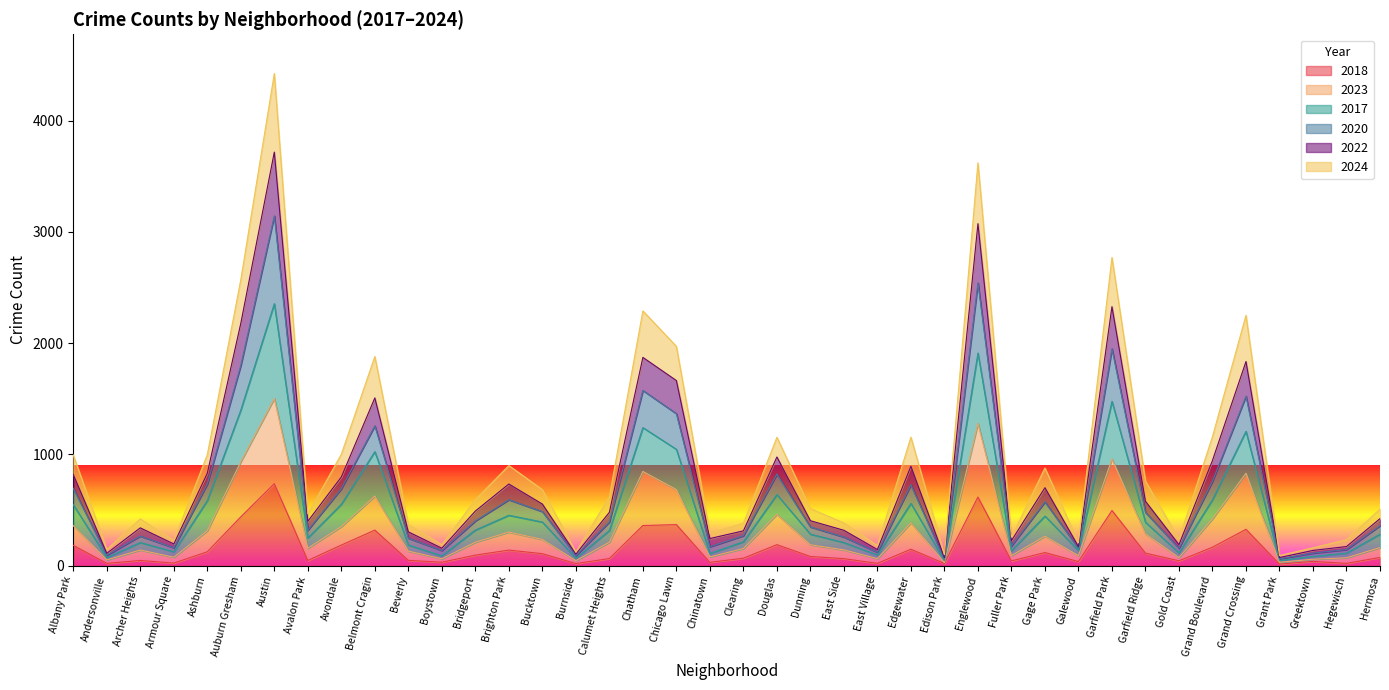

True or false: 2020 and 2024 intersect in this chart.

False